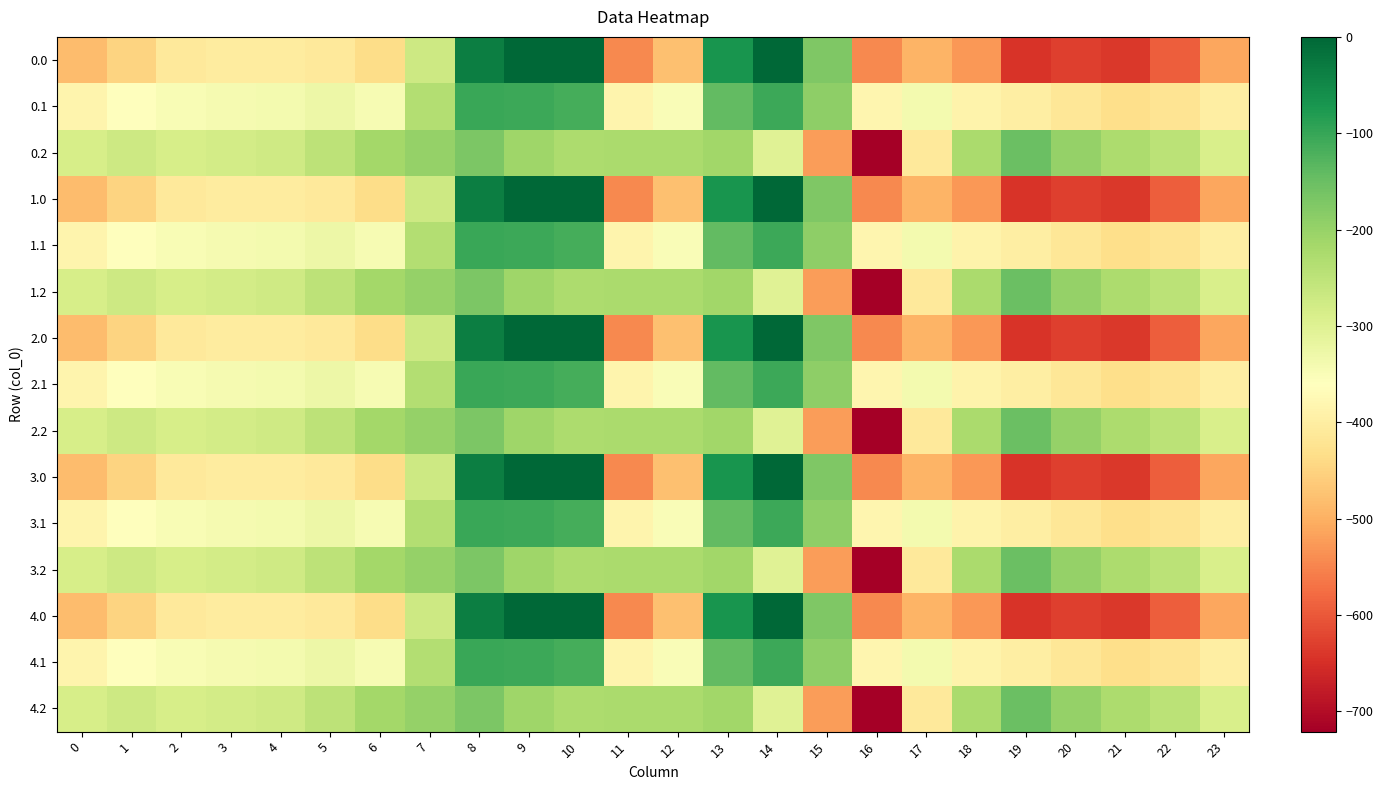

Between 19 and 18, which is larger?

18